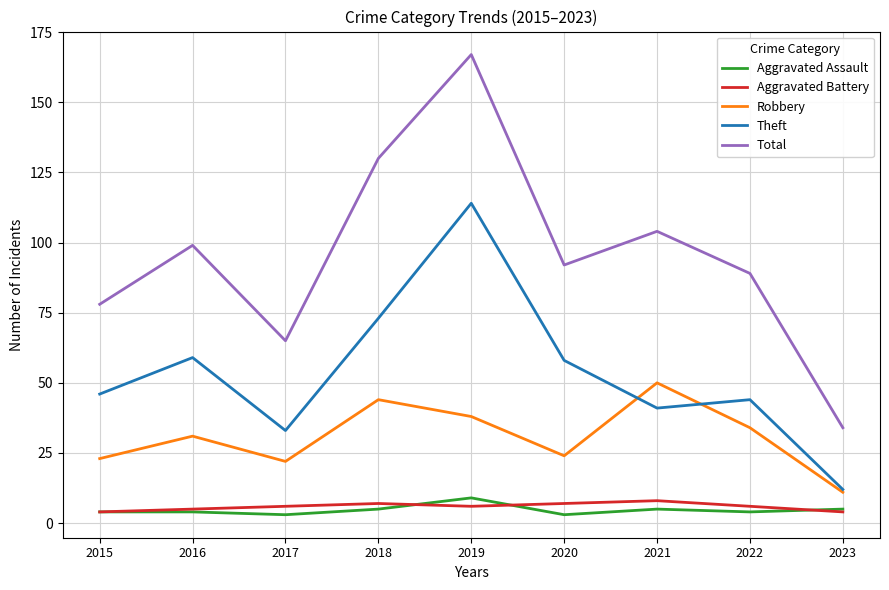

What is the greatest value displayed?

167